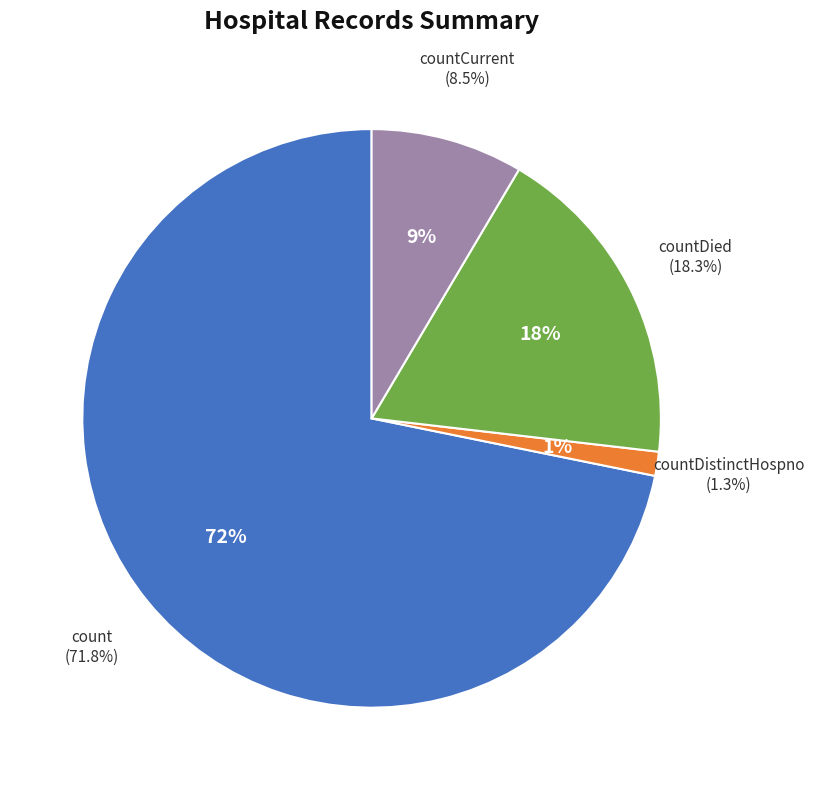

What is the smallest slice in the pie chart?

countDistinctHospno